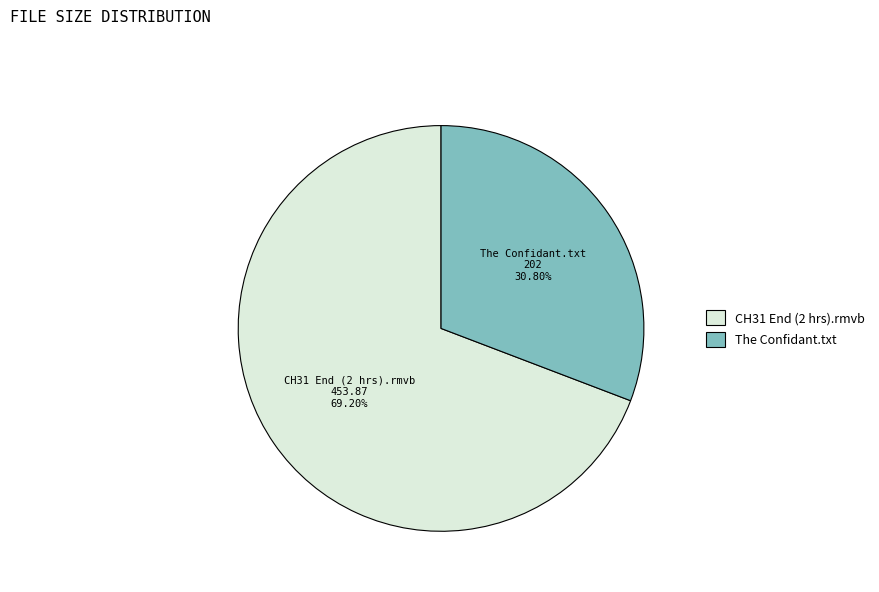

Count the number of slices in the pie.

2